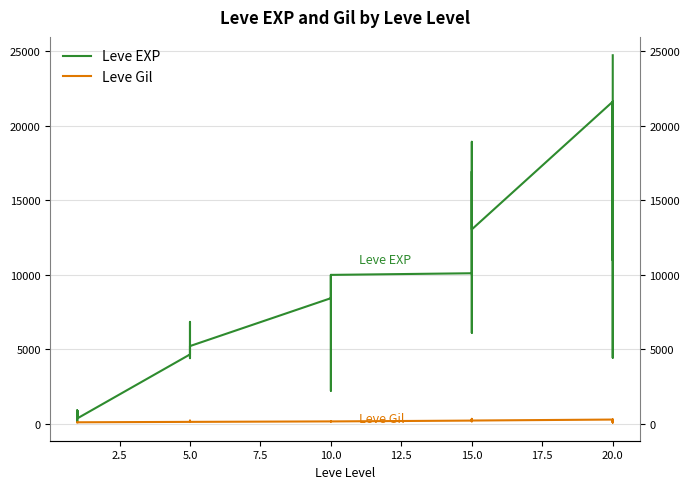

How many values in the Leve Gil series are below 170?

12